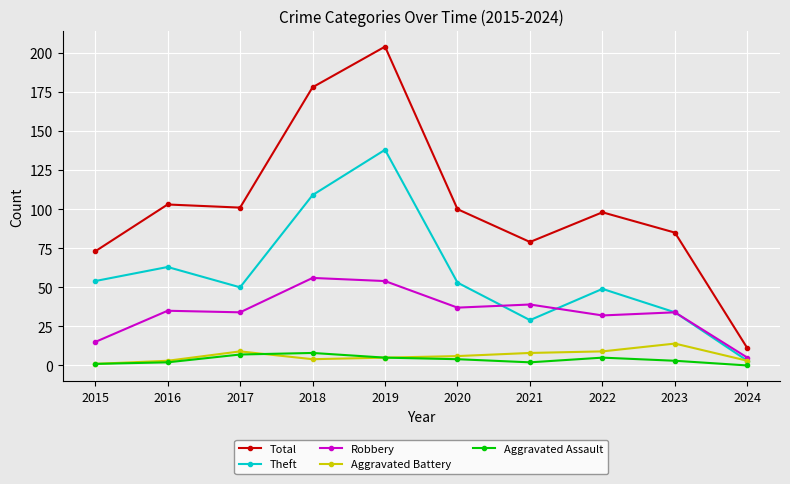

Reading left to right, list all the values displayed in this chart.

Total: 2015=73	2016=103	2017=101	2018=178	2019=204	2020=100	2021=79	2022=98	2023=85	2024=11
Theft: 2015=54	2016=63	2017=50	2018=109	2019=138	2020=53	2021=29	2022=49	2023=34	2024=3
Robbery: 2015=15	2016=35	2017=34	2018=56	2019=54	2020=37	2021=39	2022=32	2023=34	2024=5
Aggravated Battery: 2015=1	2016=3	2017=9	2018=4	2019=5	2020=6	2021=8	2022=9	2023=14	2024=3
Aggravated Assault: 2015=1	2016=2	2017=7	2018=8	2019=5	2020=4	2021=2	2022=5	2023=3	2024=0